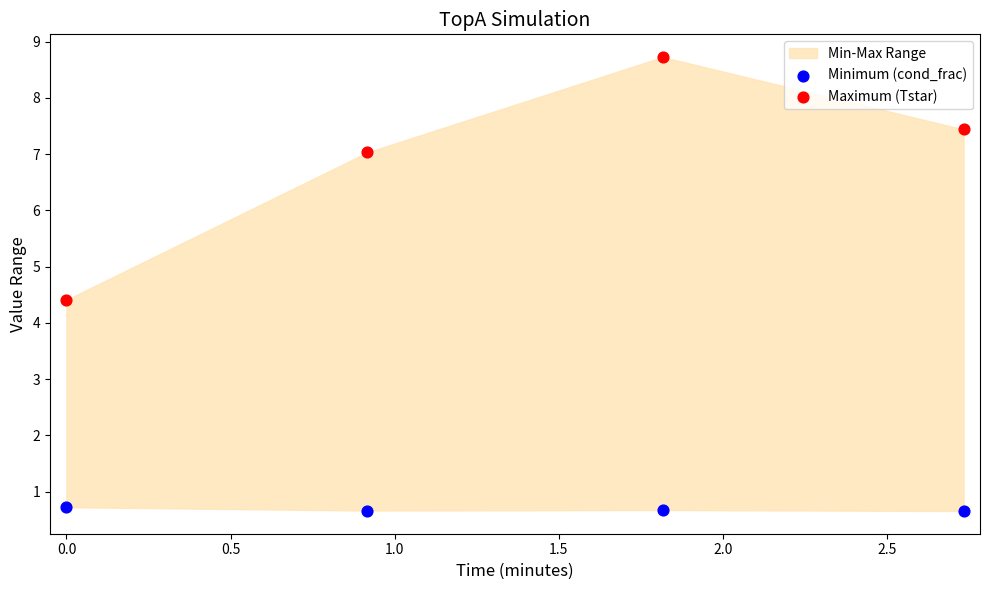

Which series has the largest Y range (max minus min)?

Maximum (Tstar)